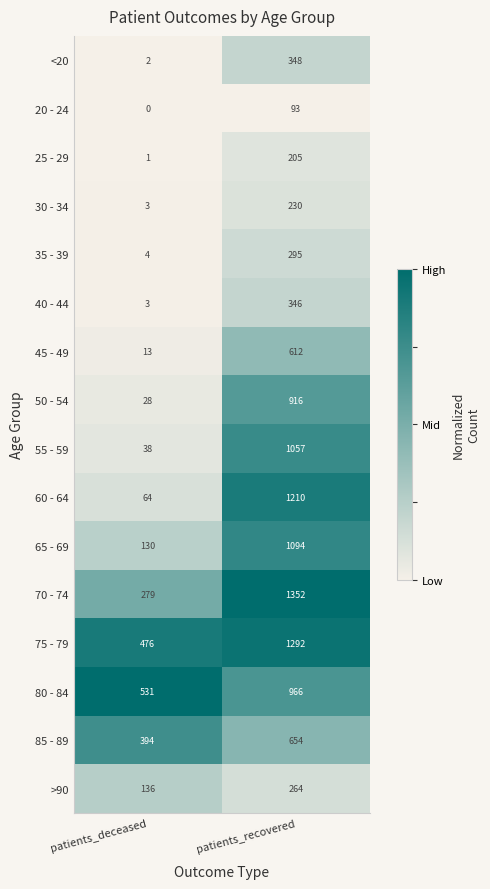

Rank the series by their maximum value, from highest to lowest.

70 - 74, 75 - 79, 60 - 64, 65 - 69, 55 - 59, 80 - 84, 50 - 54, 85 - 89, 45 - 49, <20, 40 - 44, 35 - 39, >90, 30 - 34, 25 - 29, 20 - 24